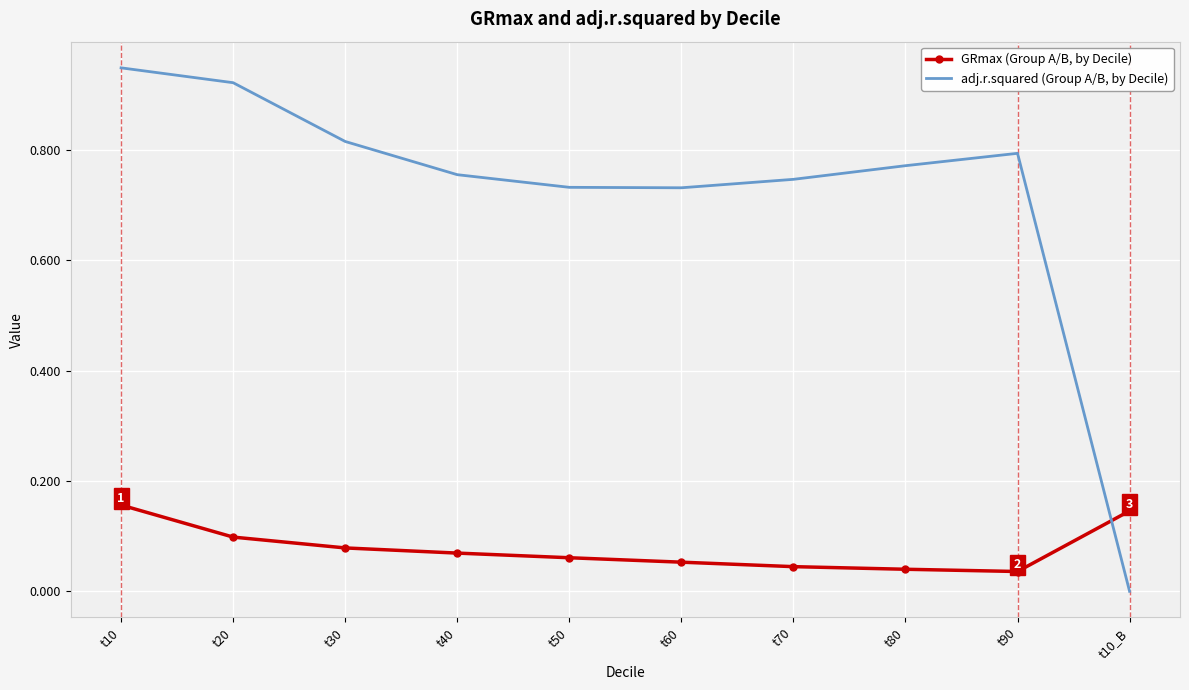

True or false: adj.r.squared (Group A/B, by Decile) and GRmax (Group A/B, by Decile) intersect in this chart.

True